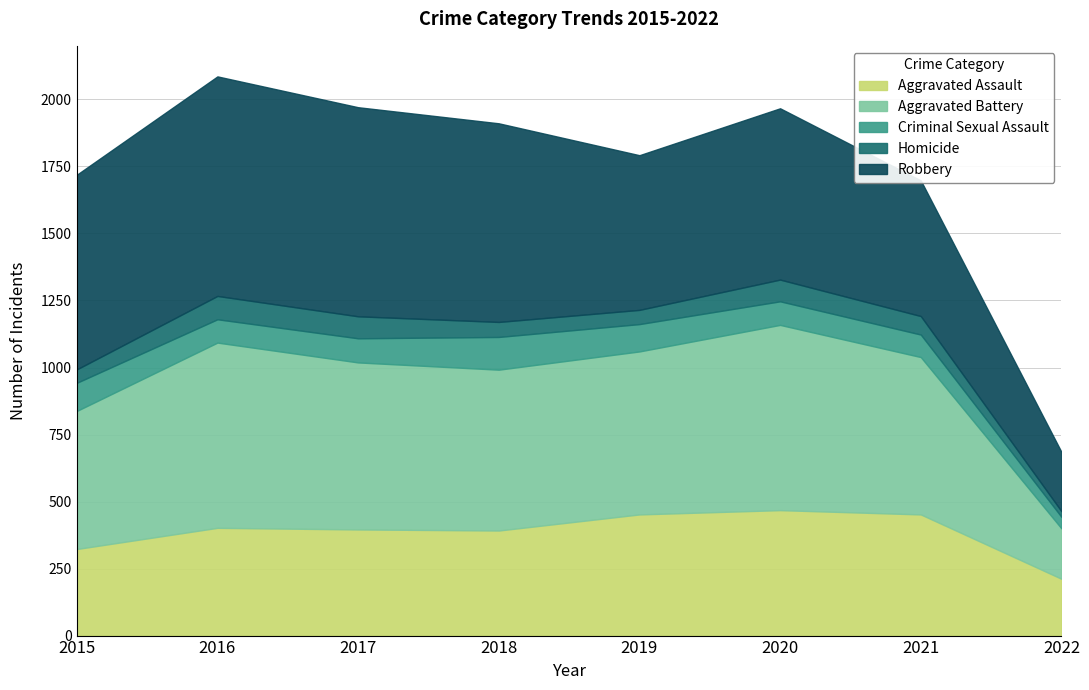

Reading left to right, list all the values displayed in this chart.

Aggravated Assault: 323	402	396	392	452	468	452	212
Aggravated Battery: 515	691	623	600	608	691	587	188
Criminal Sexual Assault: 105	87	90	122	102	88	84	43
Homicide: 50	87	82	56	53	81	69	21
Robbery: 726	819	780	741	577	639	506	221